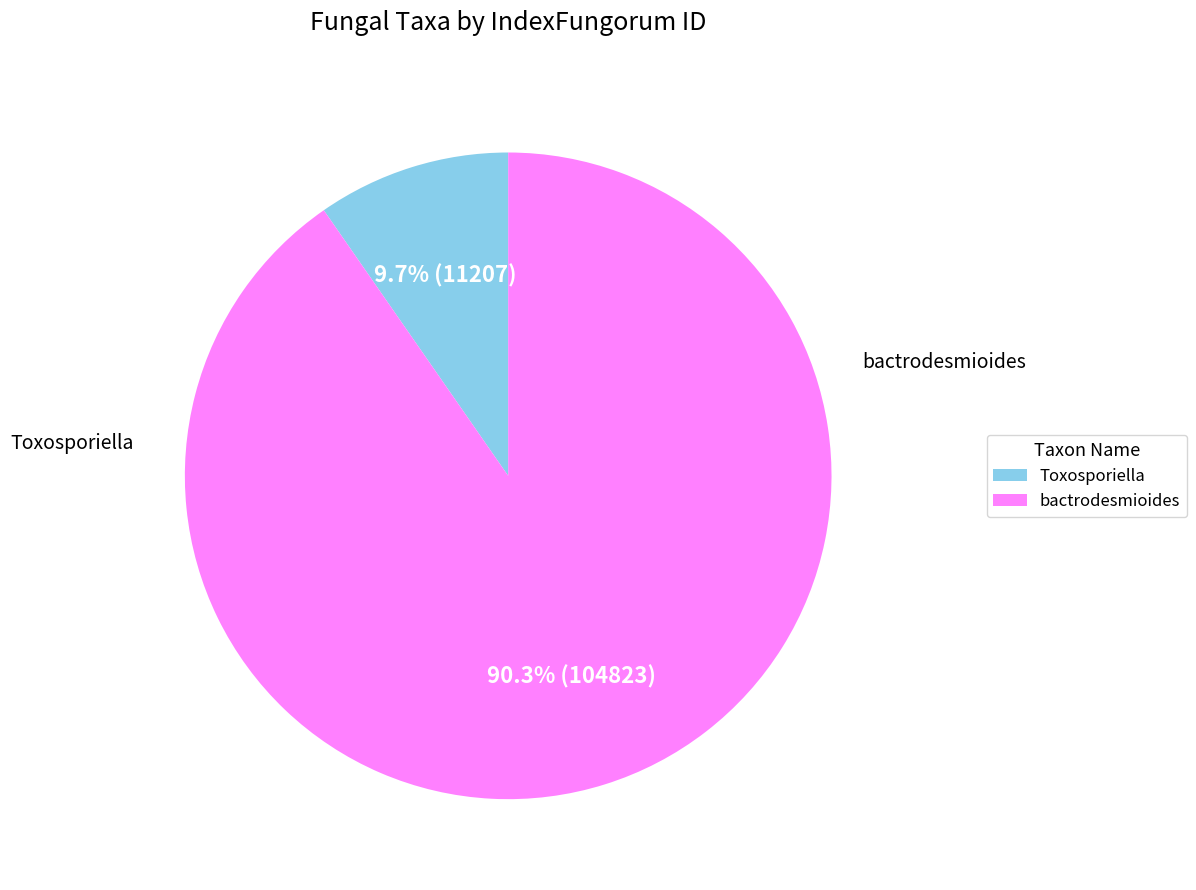

Which category has the smallest portion of the pie?

Toxosporiella